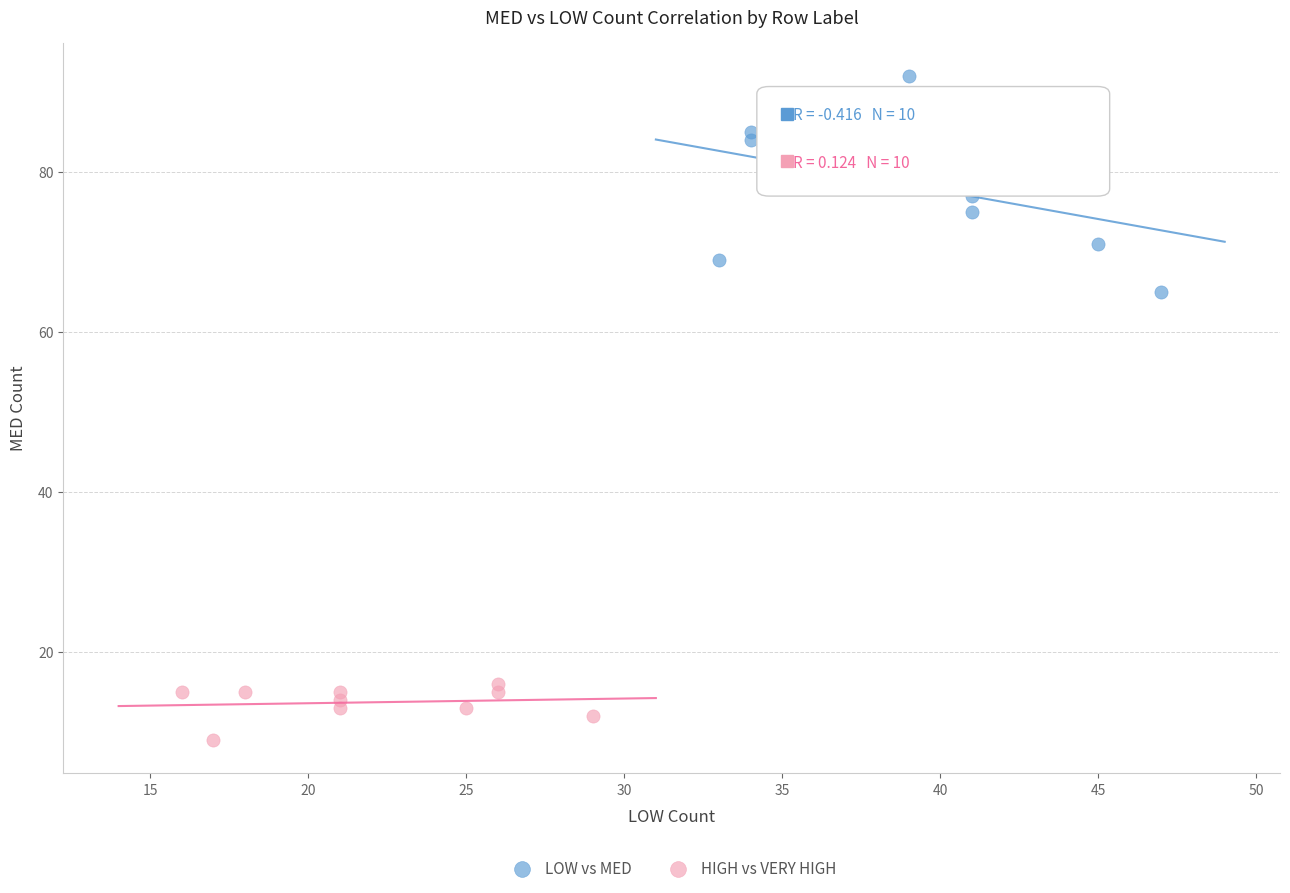

Which series contains the lowest Y value?

HIGH vs VERY HIGH